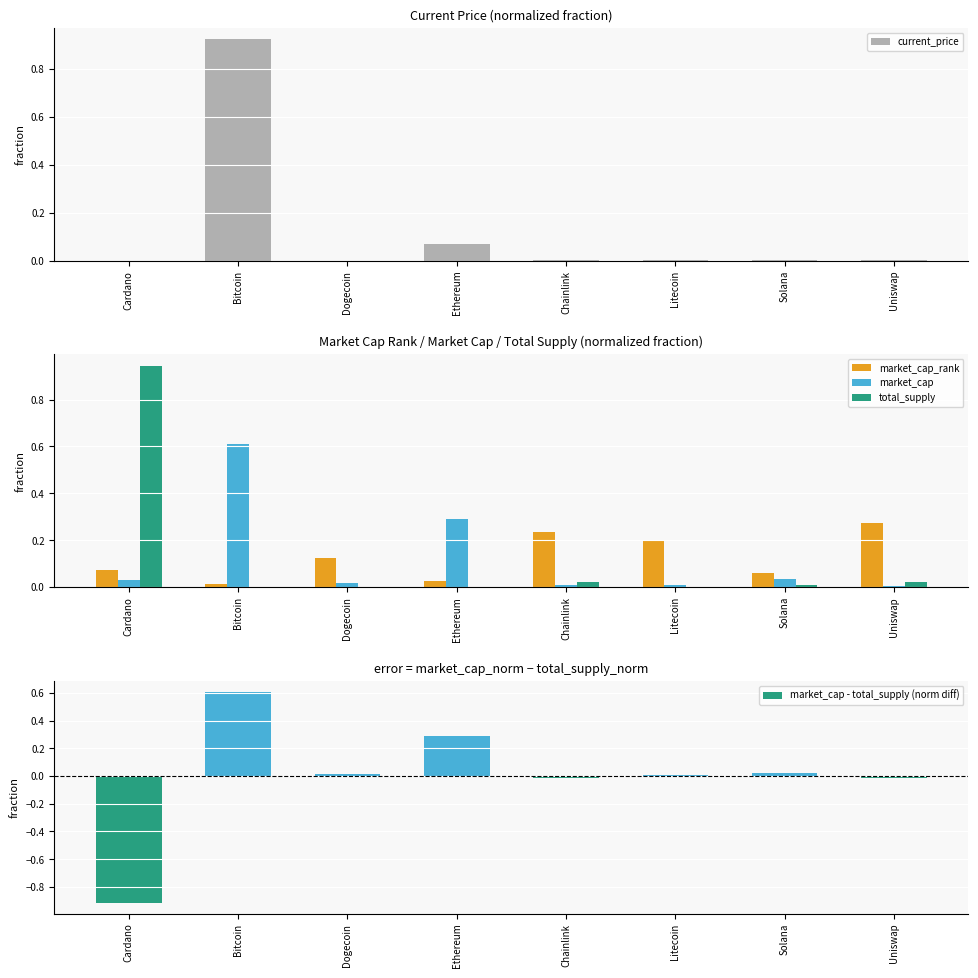

Which series has the largest total across all categories?

current_price